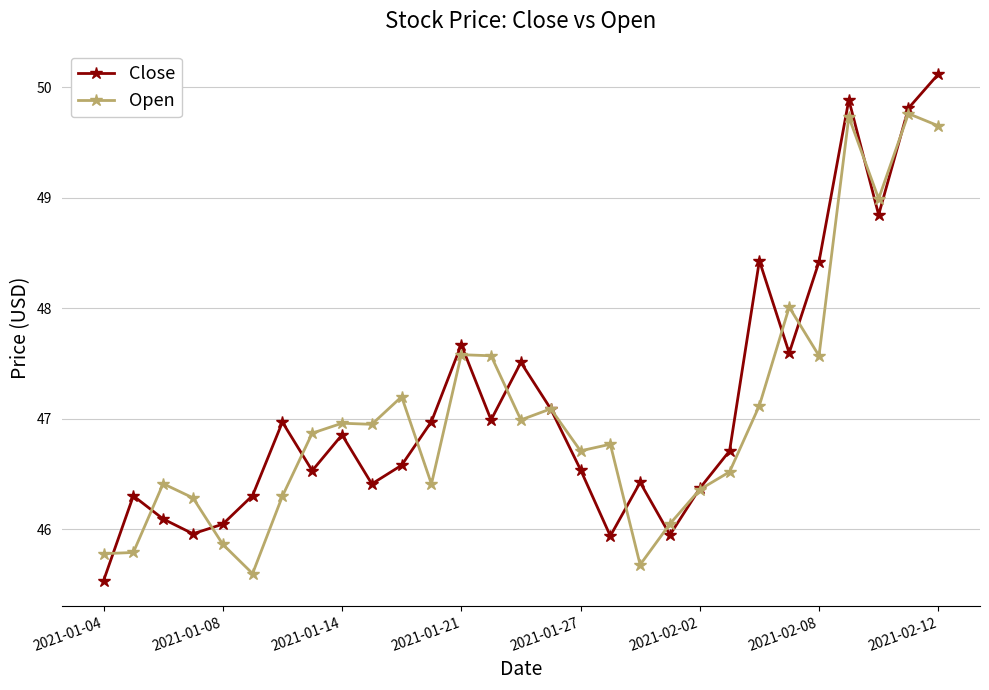

What is the maximum value shown in the chart?

50.1